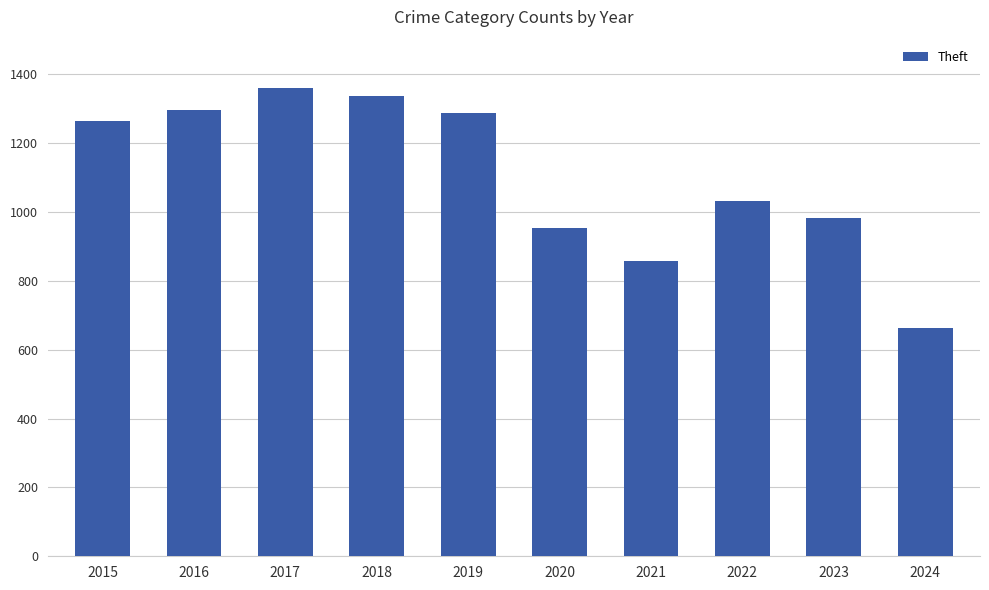

What value does the data have at 2023?

983